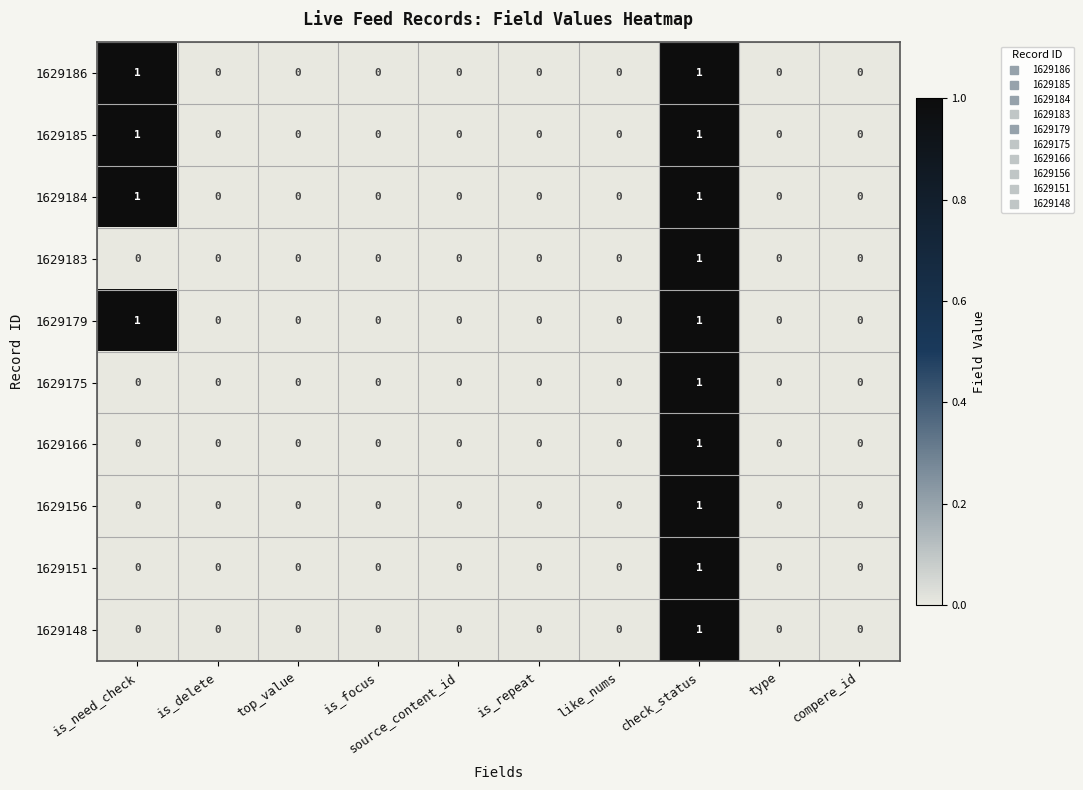

At which category is the sum across all series the highest?

check_status